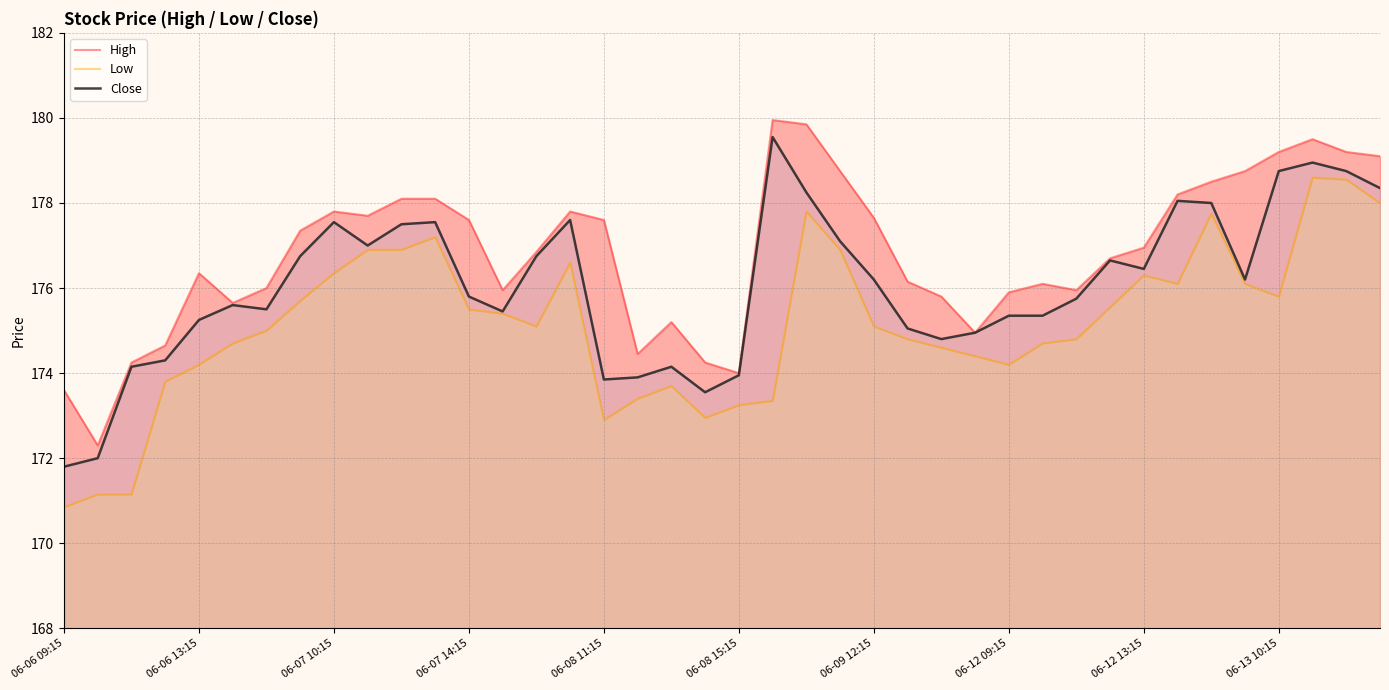

Which category has the lowest value in the Close series?

06-06 09:15